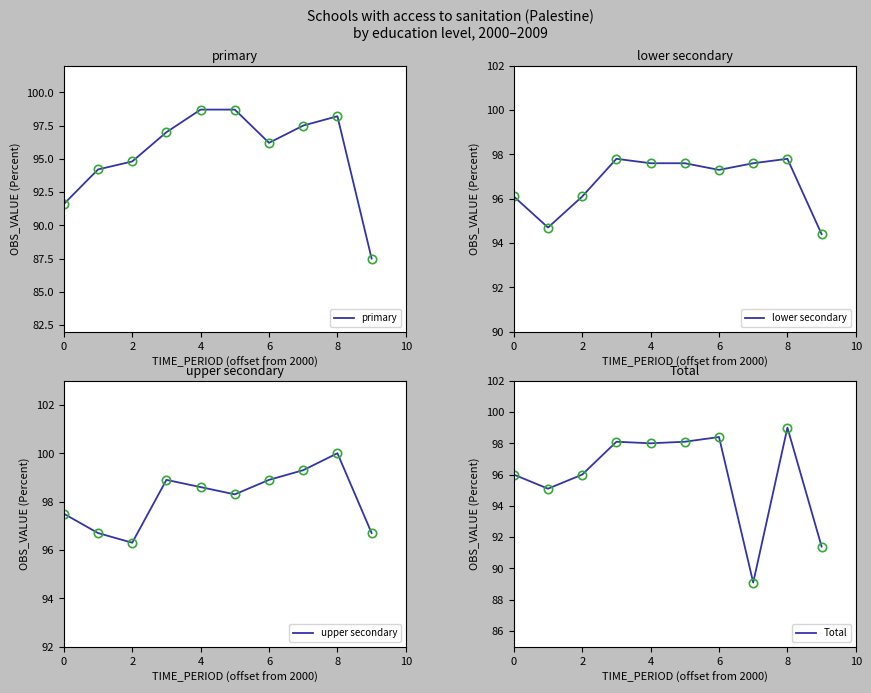

Which label corresponds to the smallest value in the chart?

9